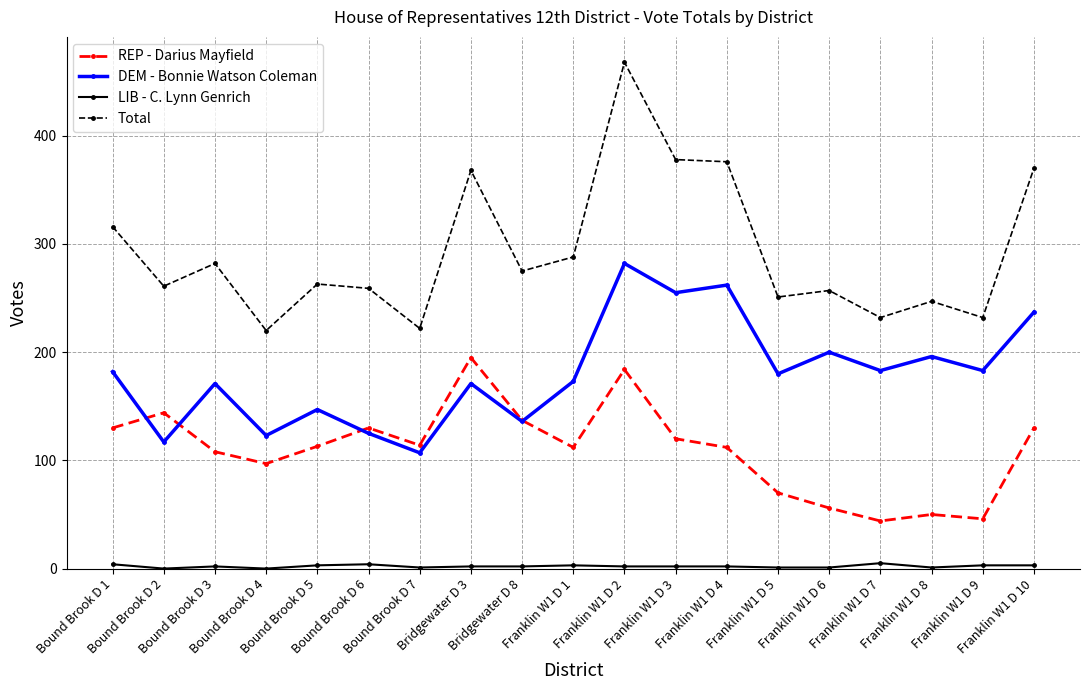

What is the difference between the second highest and minimum values in the REP - Darius Mayfield series?

140